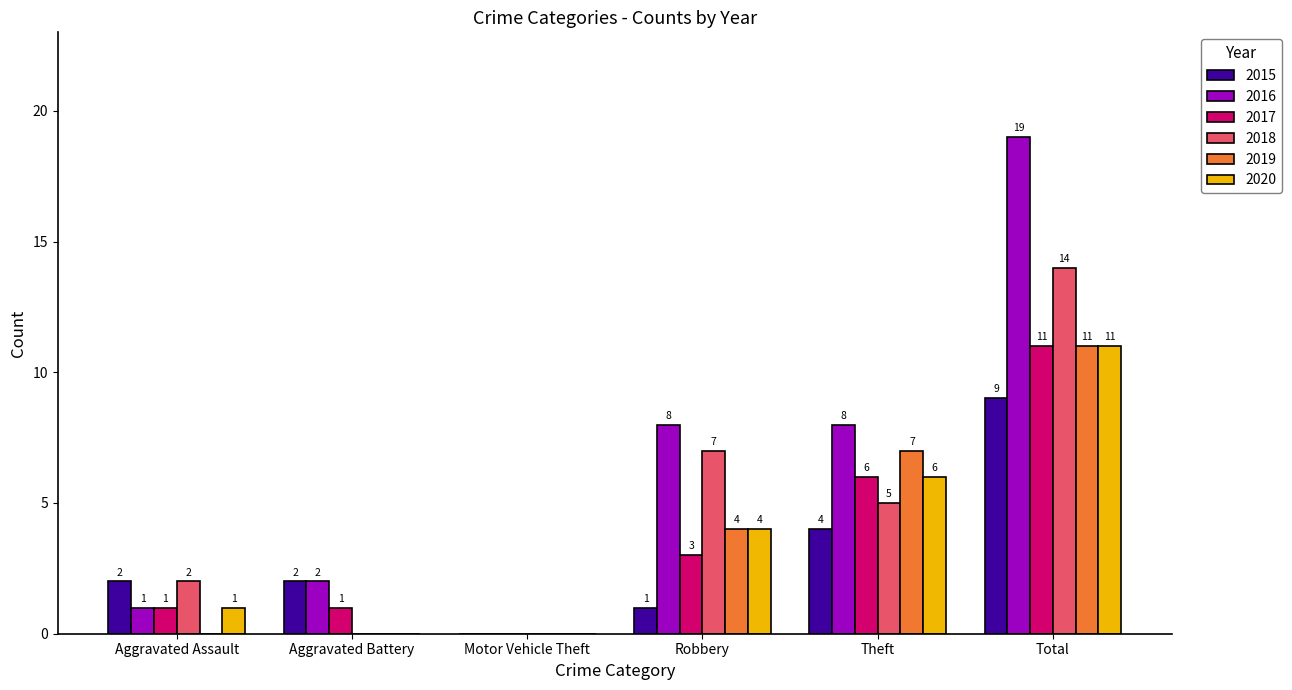

Reading left to right, what are all the values shown in this chart?

2015: 2	2	0	1	4	9
2016: 1	2	0	8	8	19
2017: 1	1	0	3	6	11
2018: 2	0	0	7	5	14
2019: 0	0	0	4	7	11
2020: 1	0	0	4	6	11